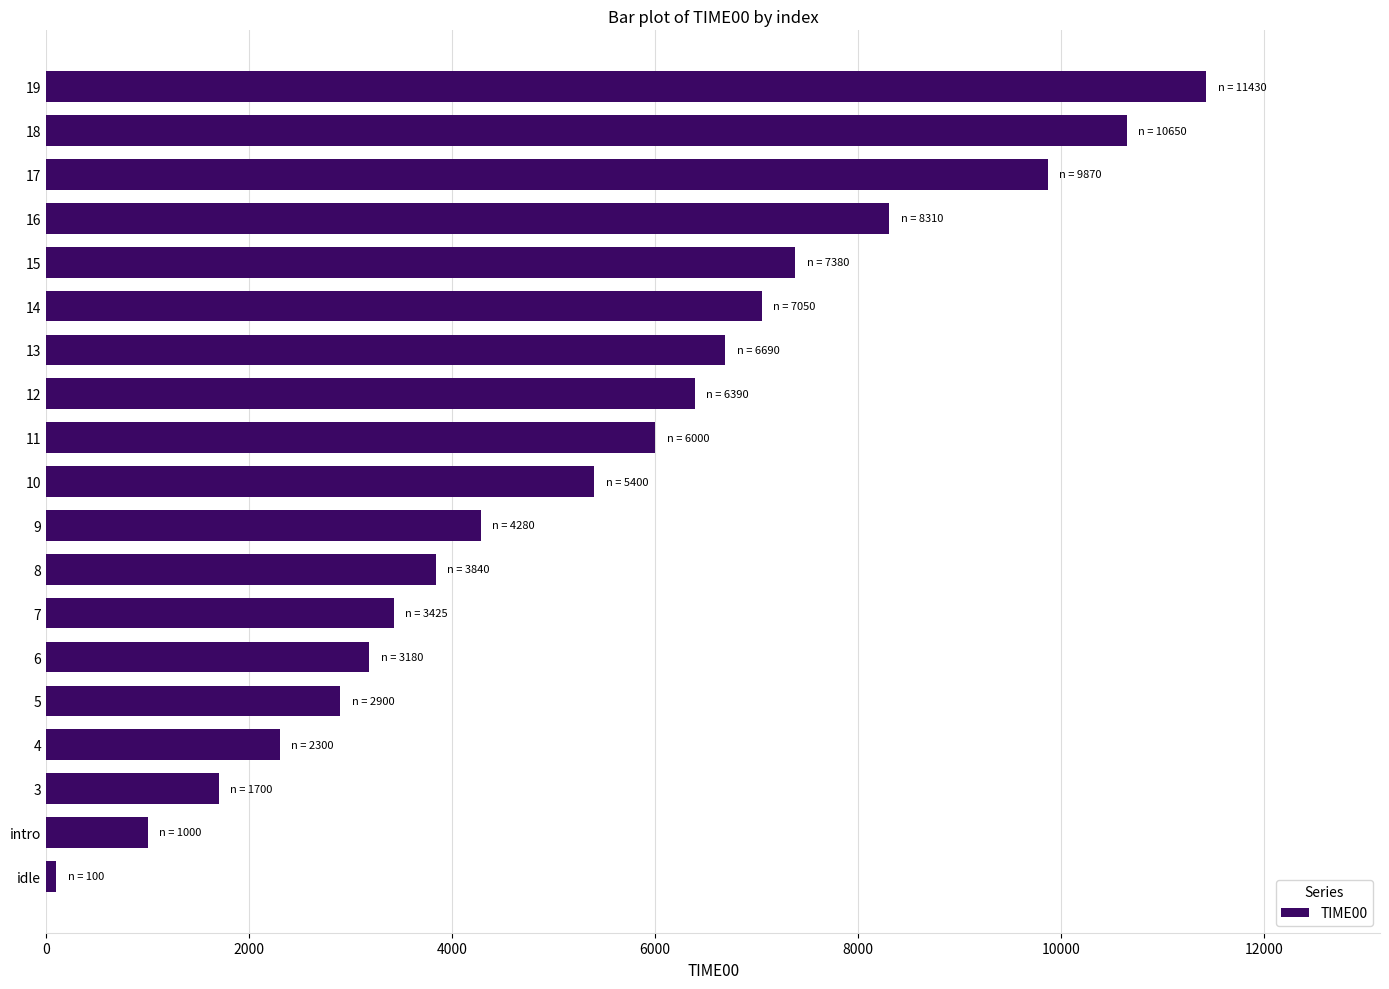

Is it true that the value at 15 is 12783?

False